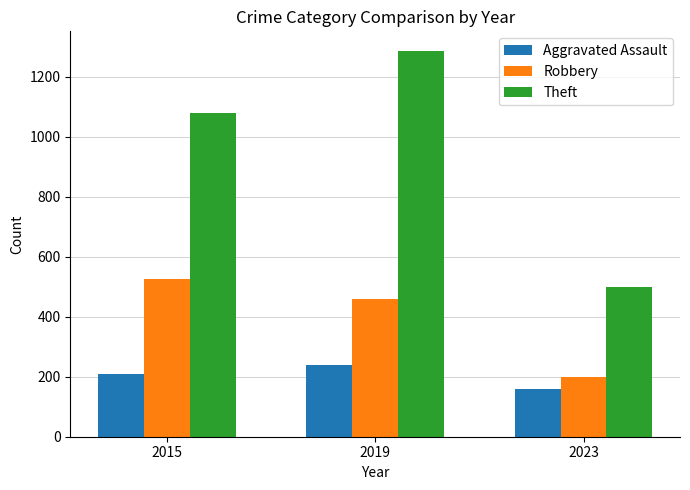

At which label does Robbery reach its peak?

2015